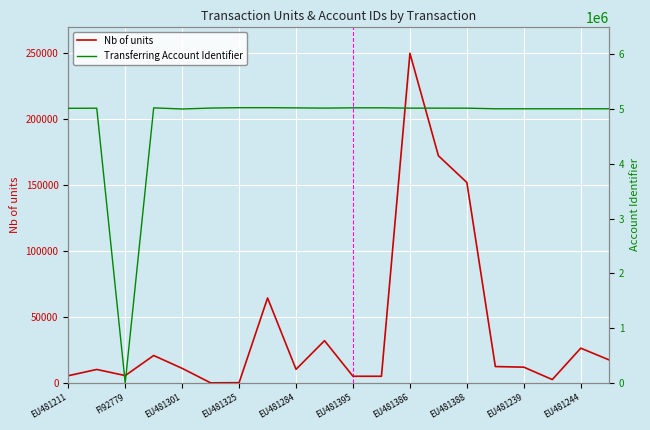

Does the chart display data point markers on the line(s)?

No